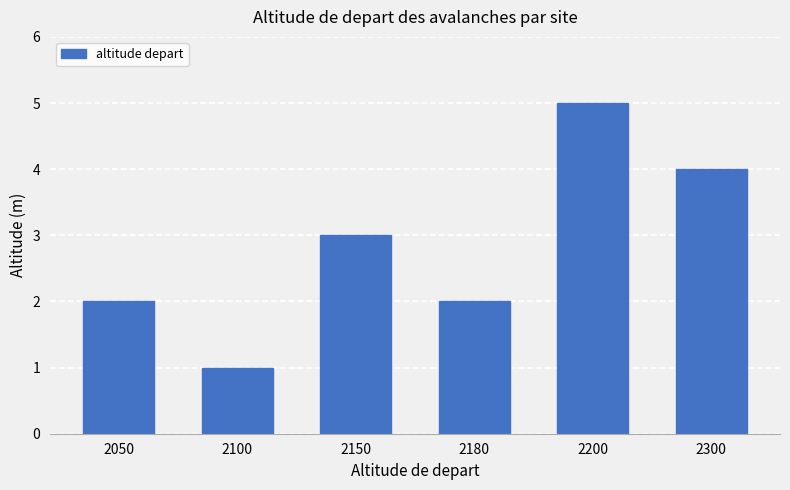

How many values are between 2 and 4?

4